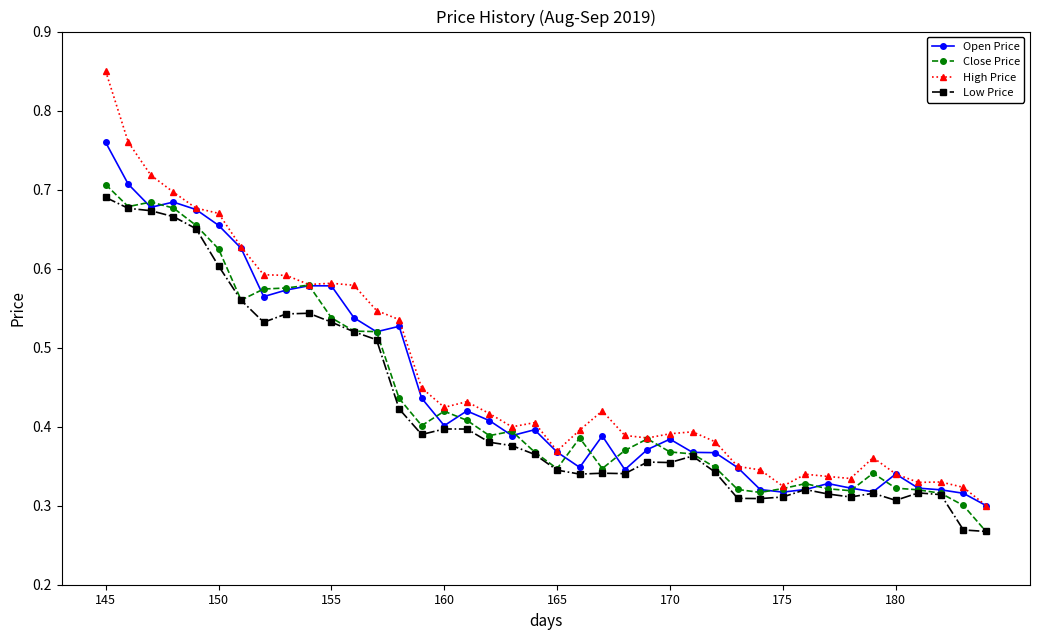

How many Close Price values are between 0 and 1?

40